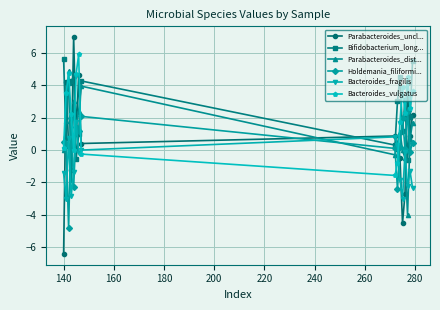

In Bacteroides_fragilis, how many points are lower than both neighbors (excluding endpoints)?

5